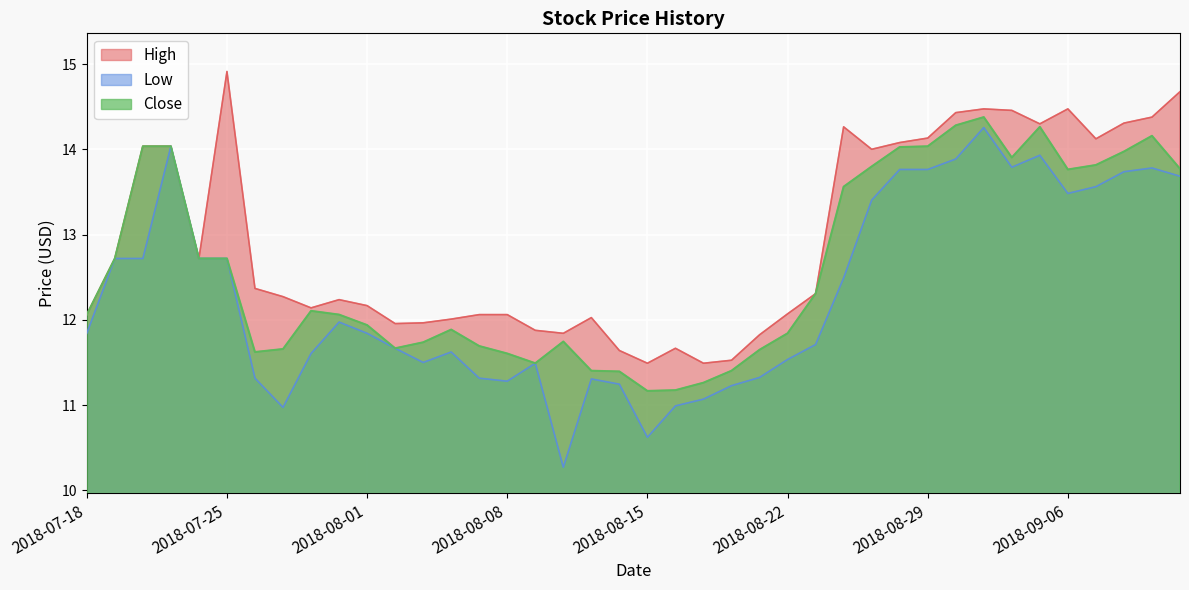

Reading left to right, transcribe all the data shown in this chart.

High: 2018-07-18=12.1	2018-07-19=12.7	2018-07-20=14.0	2018-07-23=14.0	2018-07-24=12.7	2018-07-25=14.9	2018-07-26=12.4	2018-07-27=12.3	2018-07-30=12.1	2018-07-31=12.2	2018-08-01=12.2	2018-08-02=12.0	2018-08-03=12.0	2018-08-06=12.0	2018-08-07=12.1	2018-08-08=12.1	2018-08-09=11.9	2018-08-10=11.8	2018-08-13=12.0	2018-08-14=11.6	2018-08-15=11.5	2018-08-16=11.7	2018-08-17=11.5	2018-08-20=11.5	2018-08-21=11.8	2018-08-22=12.1	2018-08-23=12.3	2018-08-24=14.3	2018-08-27=14.0	2018-08-28=14.1	2018-08-29=14.1	2018-08-30=14.4	2018-08-31=14.5	2018-09-04=14.5	2018-09-05=14.3	2018-09-06=14.5	2018-09-07=14.1	2018-09-10=14.3	2018-09-11=14.4	2018-09-12=14.7
Low: 2018-07-18=11.8	2018-07-19=12.7	2018-07-20=12.7	2018-07-23=14.0	2018-07-24=12.7	2018-07-25=12.7	2018-07-26=11.3	2018-07-27=11.0	2018-07-30=11.6	2018-07-31=12.0	2018-08-01=11.8	2018-08-02=11.7	2018-08-03=11.5	2018-08-06=11.6	2018-08-07=11.3	2018-08-08=11.3	2018-08-09=11.5	2018-08-10=10.3	2018-08-13=11.3	2018-08-14=11.2	2018-08-15=10.6	2018-08-16=11.0	2018-08-17=11.1	2018-08-20=11.2	2018-08-21=11.3	2018-08-22=11.5	2018-08-23=11.7	2018-08-24=12.5	2018-08-27=13.4	2018-08-28=13.8	2018-08-29=13.8	2018-08-30=13.9	2018-08-31=14.3	2018-09-04=13.8	2018-09-05=13.9	2018-09-06=13.5	2018-09-07=13.6	2018-09-10=13.7	2018-09-11=13.8	2018-09-12=13.7
Close: 2018-07-18=12.1	2018-07-19=12.7	2018-07-20=14.0	2018-07-23=14.0	2018-07-24=12.7	2018-07-25=12.7	2018-07-26=11.6	2018-07-27=11.7	2018-07-30=12.1	2018-07-31=12.1	2018-08-01=11.9	2018-08-02=11.7	2018-08-03=11.7	2018-08-06=11.9	2018-08-07=11.7	2018-08-08=11.6	2018-08-09=11.5	2018-08-10=11.7	2018-08-13=11.4	2018-08-14=11.4	2018-08-15=11.2	2018-08-16=11.2	2018-08-17=11.3	2018-08-20=11.4	2018-08-21=11.7	2018-08-22=11.8	2018-08-23=12.3	2018-08-24=13.6	2018-08-27=13.8	2018-08-28=14.0	2018-08-29=14.0	2018-08-30=14.3	2018-08-31=14.4	2018-09-04=13.9	2018-09-05=14.3	2018-09-06=13.8	2018-09-07=13.8	2018-09-10=14.0	2018-09-11=14.2	2018-09-12=13.8